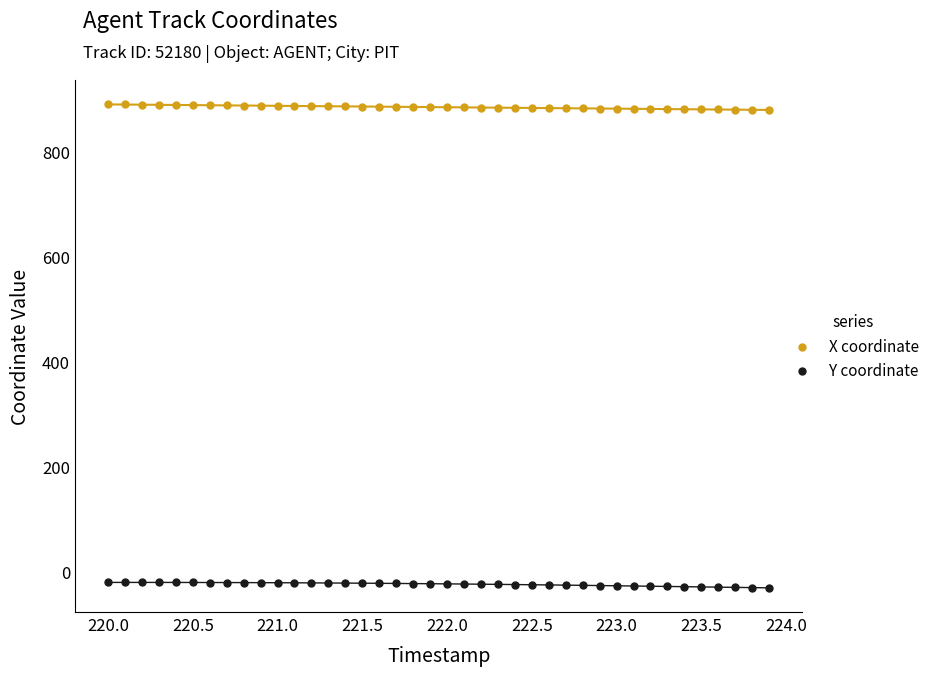

Which series contains the lowest Y value?

Y coordinate